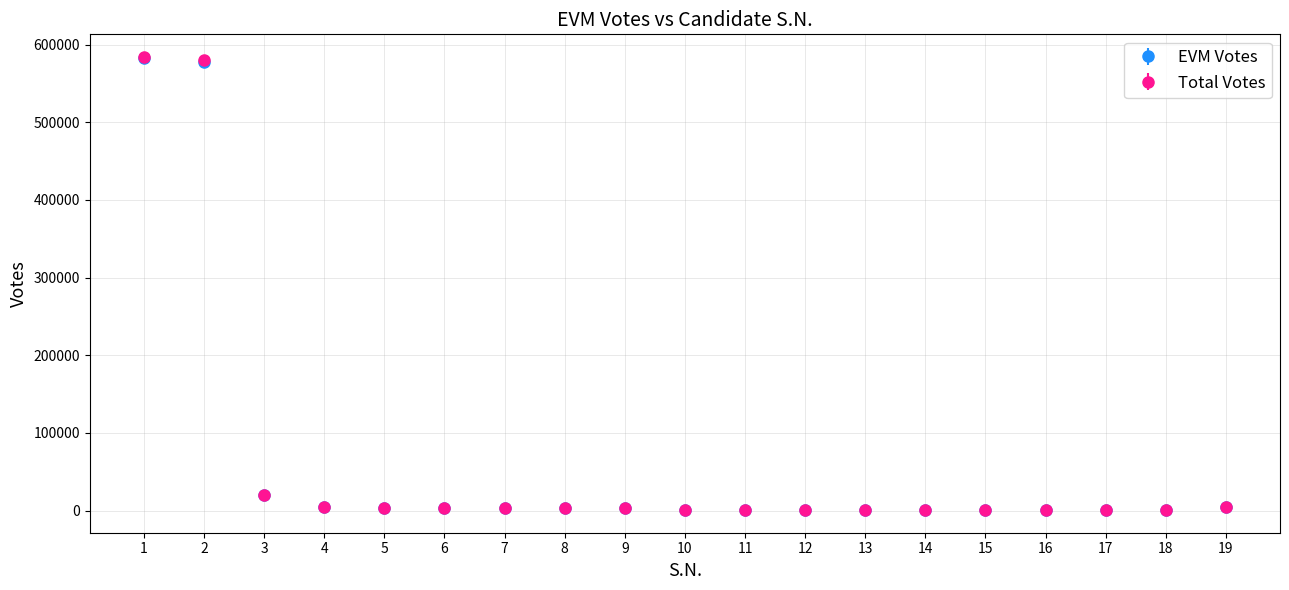

What is the maximum value for Total Votes?

583866